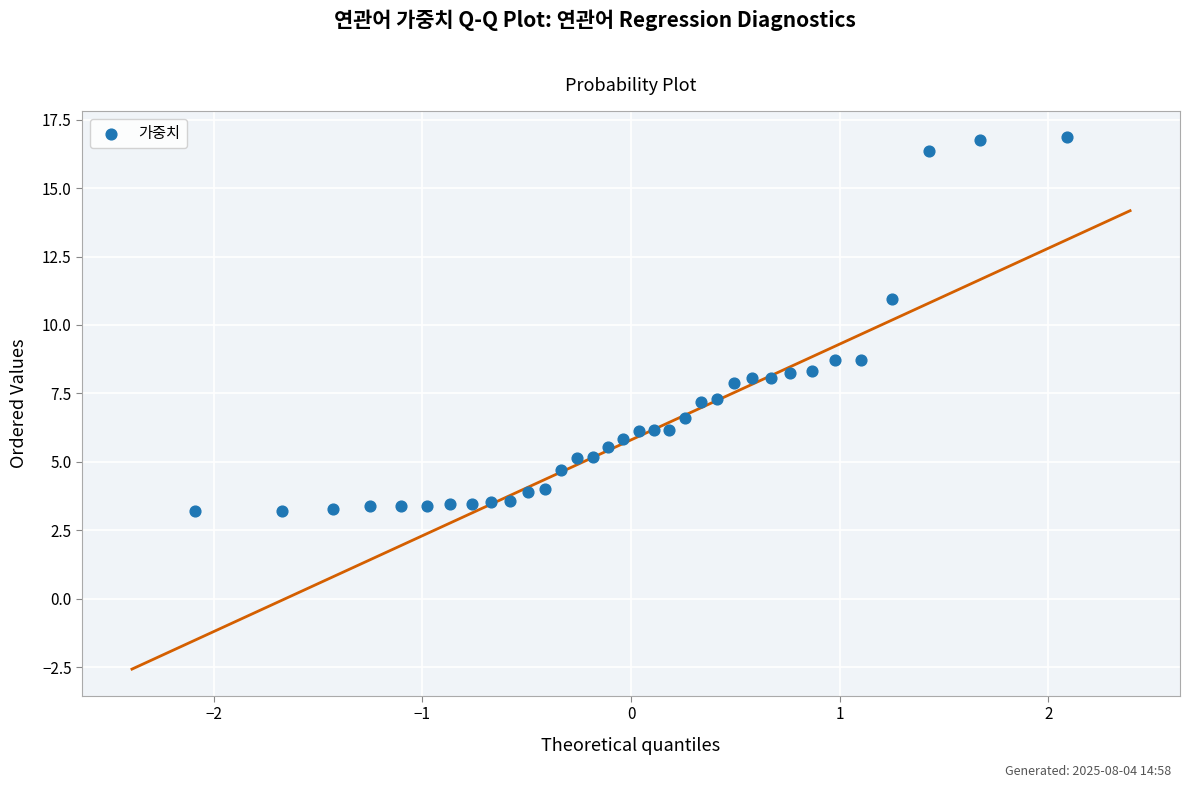

What Y value in the scatter plot is closest to 10?

10.9